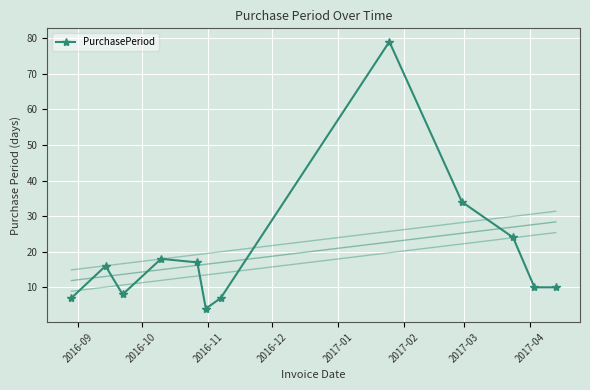

What is the greatest value displayed?

79